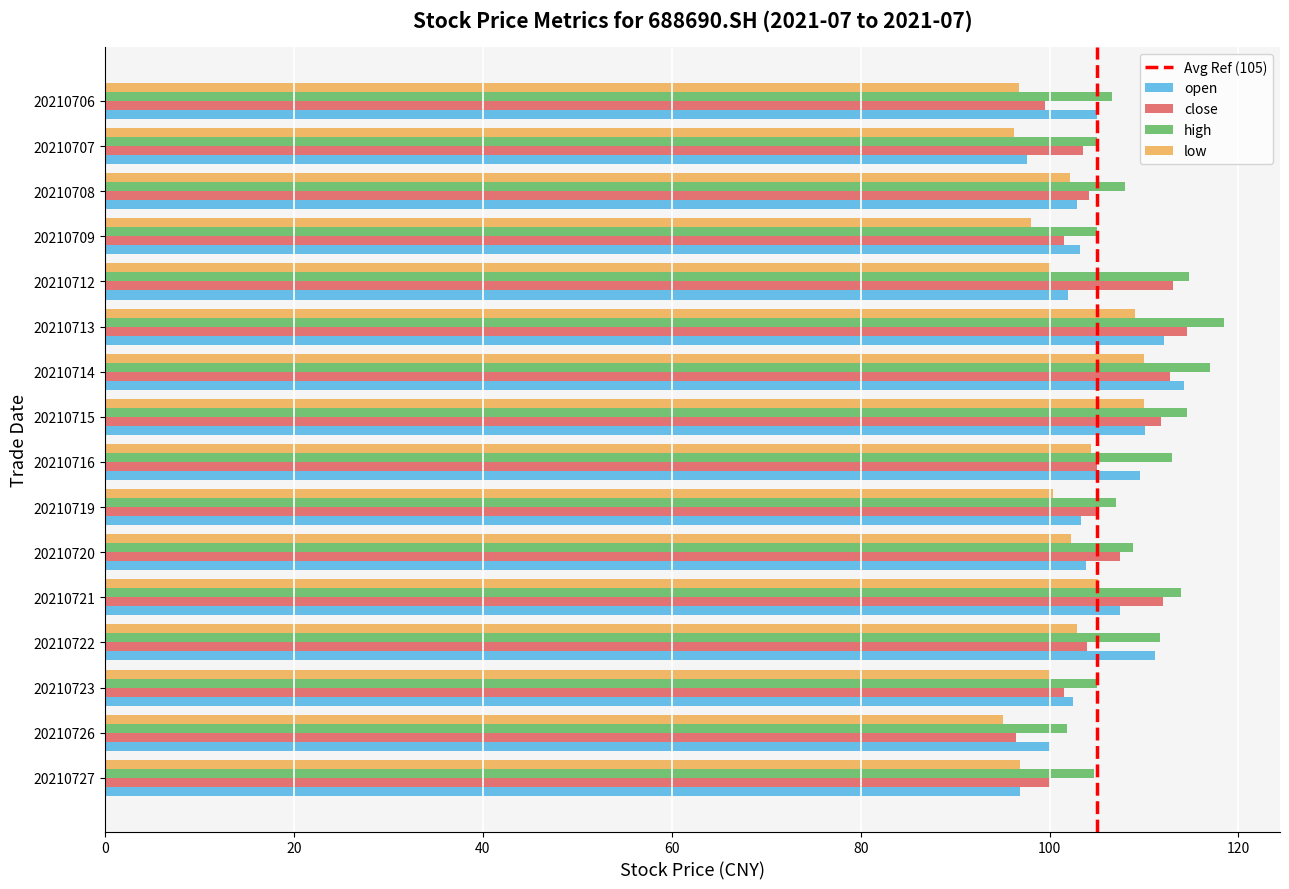

The value of high at 20210727 is 104.7. True or false?

True